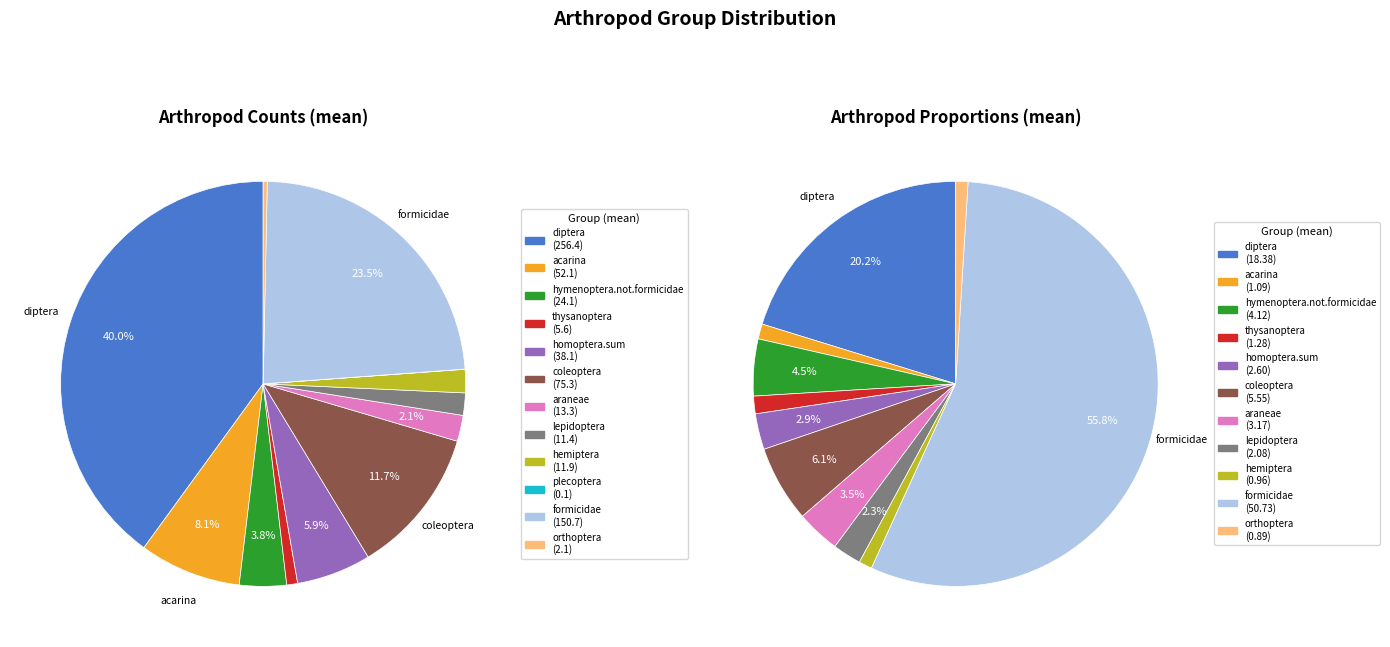

Does homoptera.sum represent more than half of the total?

No